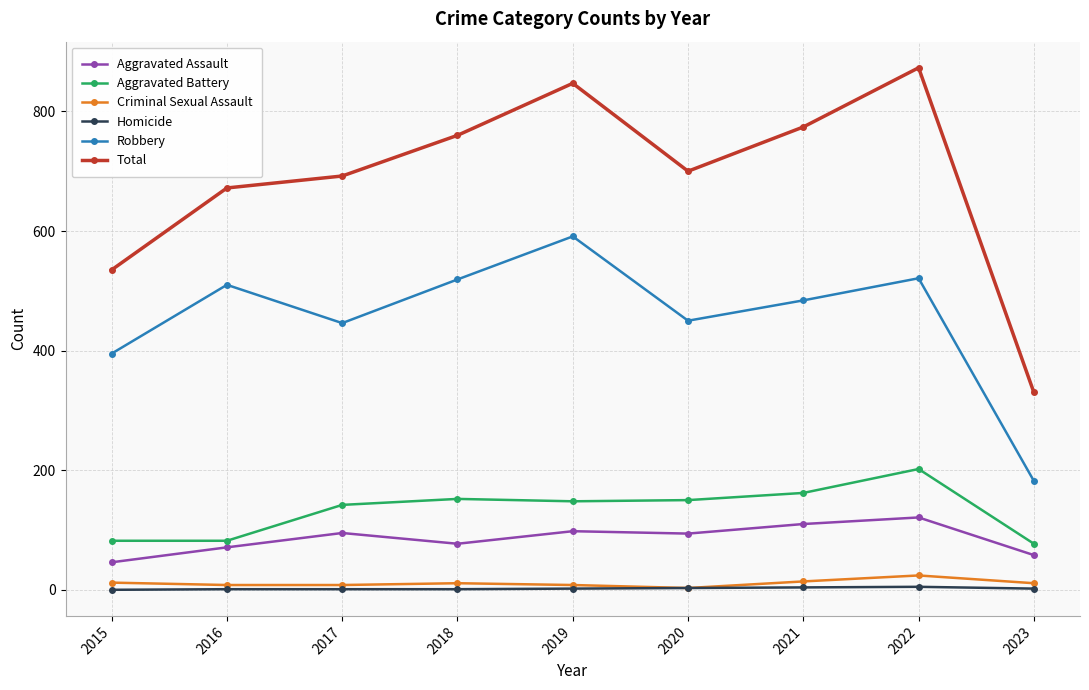

What is the maximum value for Homicide?

5